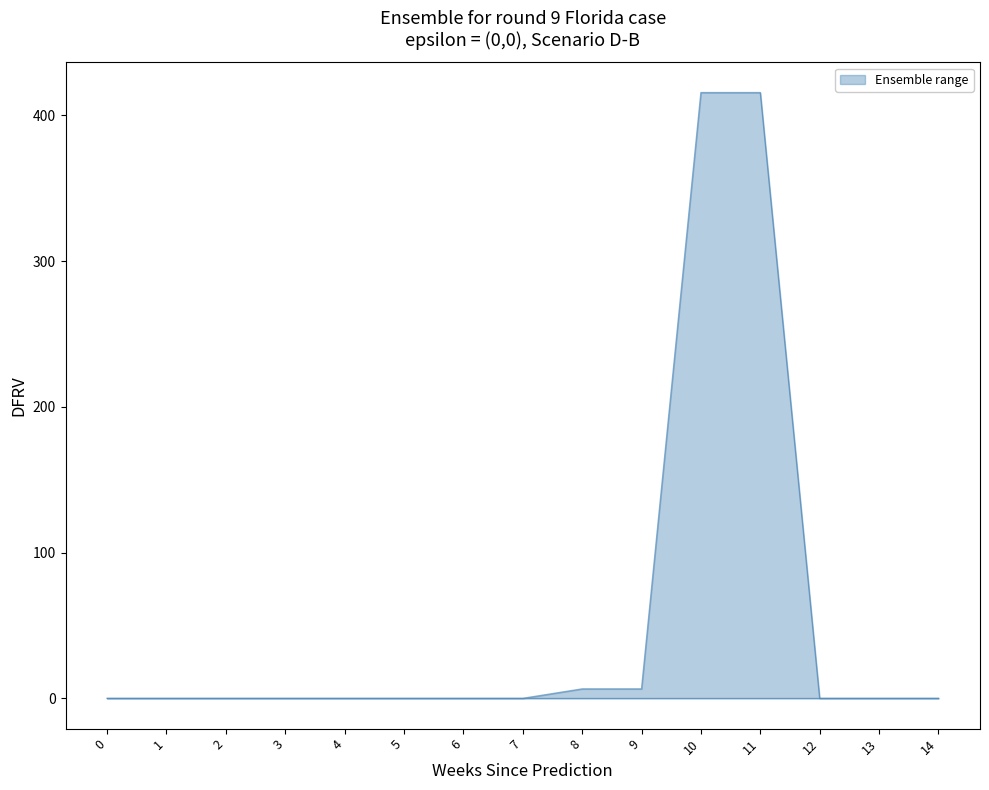

What is the change in value from 10 to 14?

-415.6